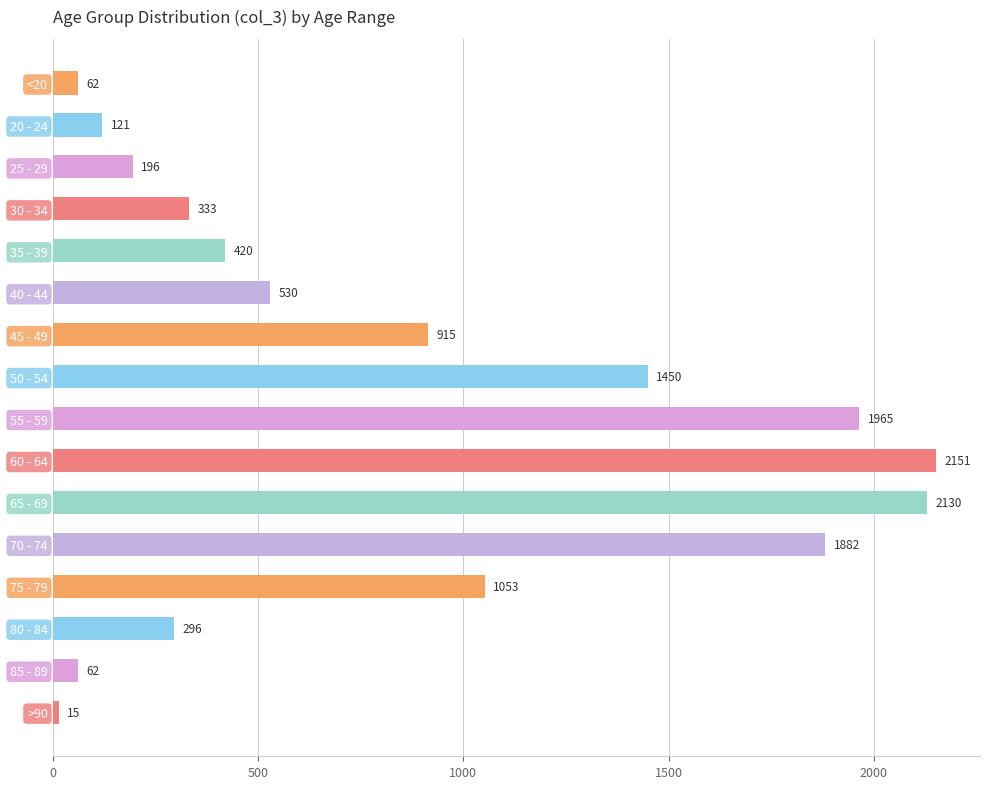

Reading bottom to top, extract all data points from this chart.

>90=15	85 - 89=62	80 - 84=296	75 - 79=1053	70 - 74=1882	65 - 69=2130	60 - 64=2151	55 - 59=1965	50 - 54=1450	45 - 49=915	40 - 44=530	35 - 39=420	30 - 34=333	25 - 29=196	20 - 24=121	<20=62